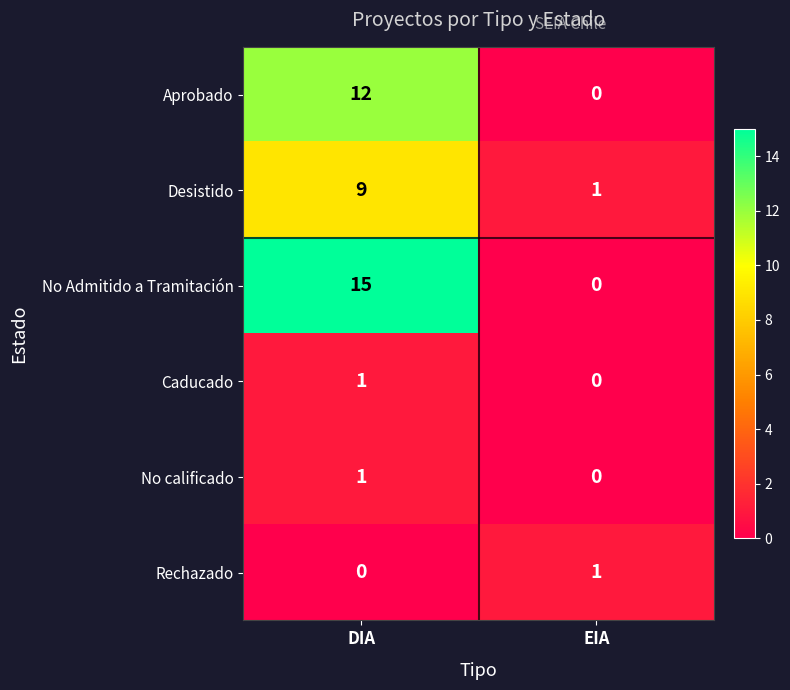

Which label corresponds to the largest value in the chart?

DIA